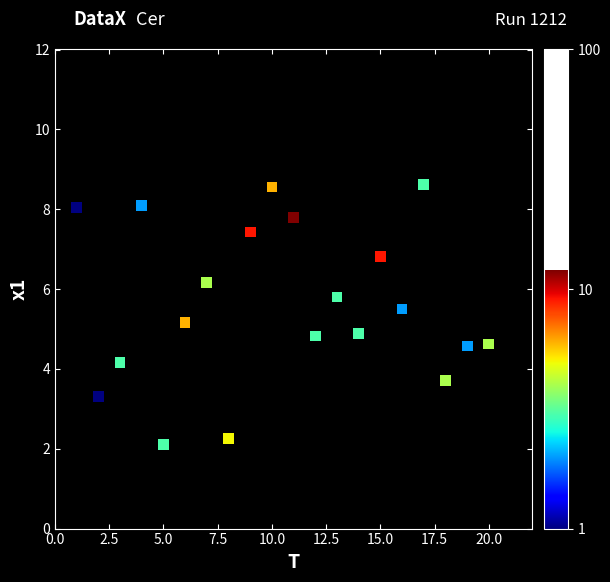

What is the range of X values (max minus min)?

19.0